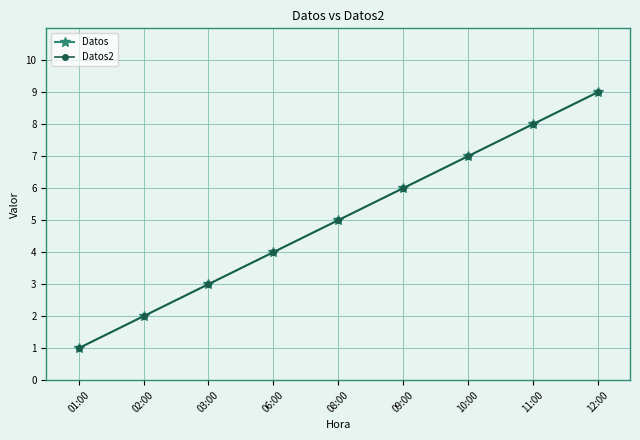

Rank the series by their maximum value, from lowest to highest.

Datos, Datos2